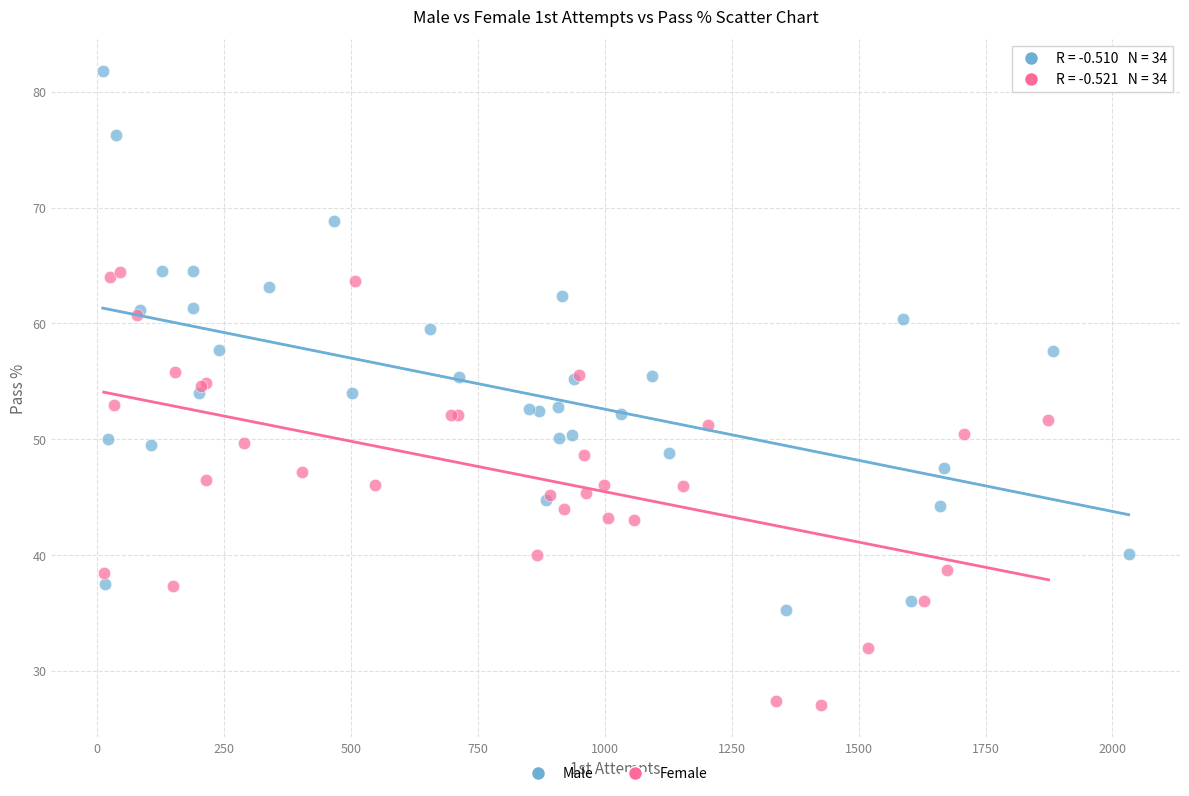

Which series reaches the maximum Y coordinate?

Male